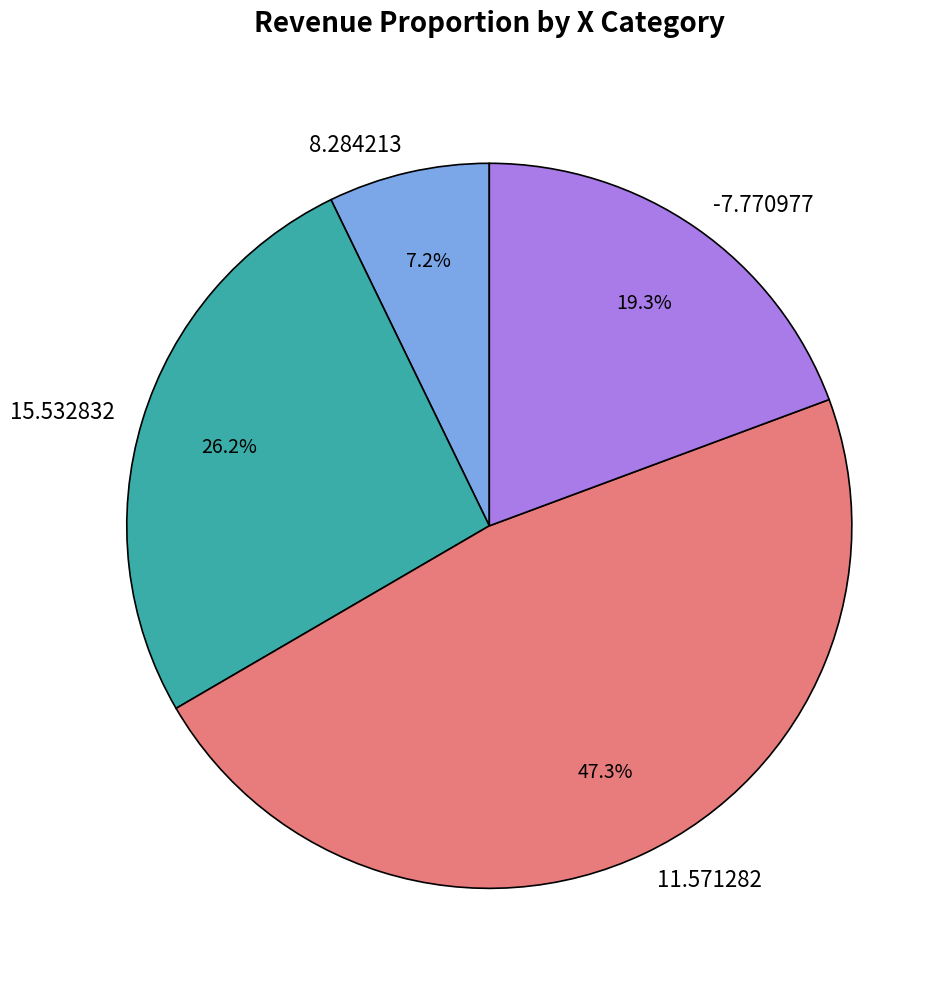

Count the number of slices in the pie.

4